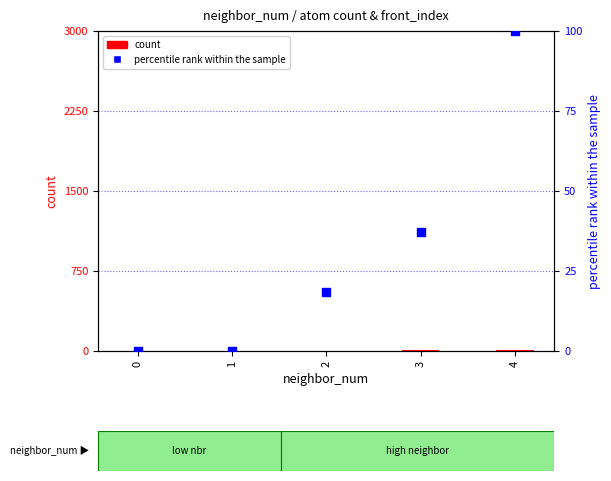

Which series has the largest total across all categories?

percentile rank within the sample